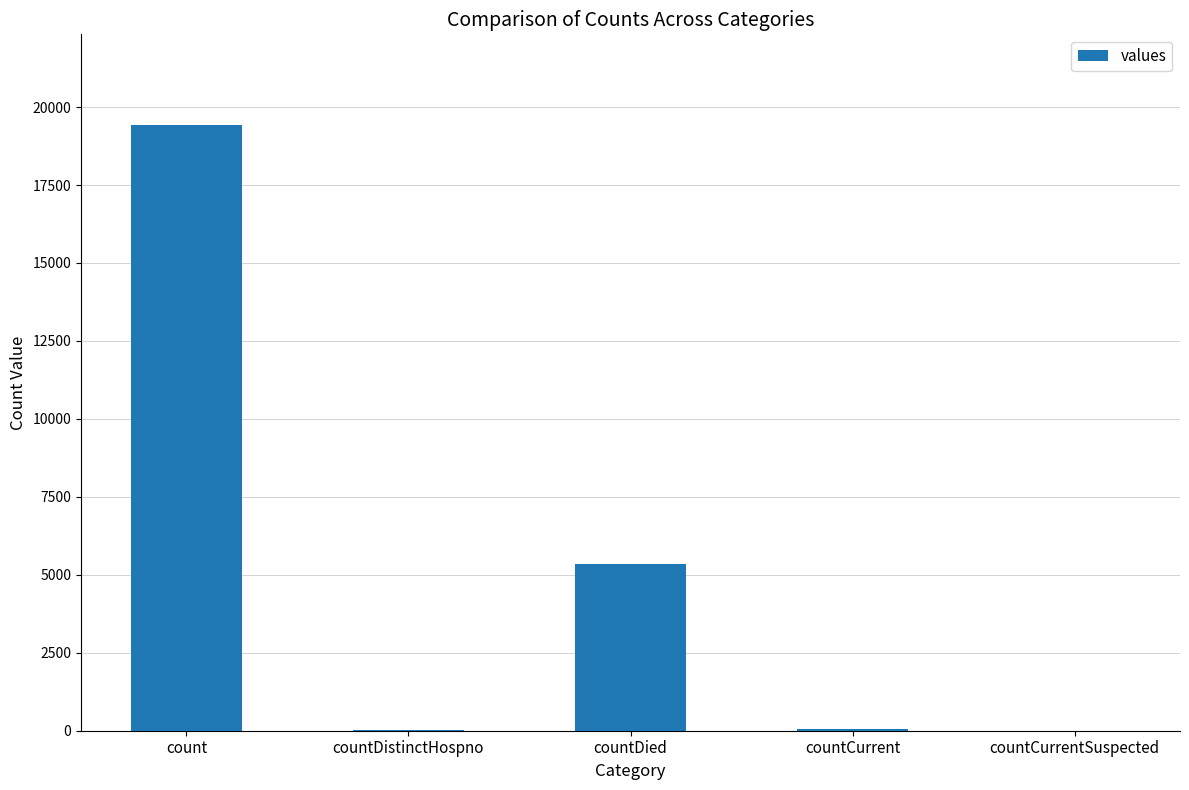

Is it true that the value at countDistinctHospno is 38?

True